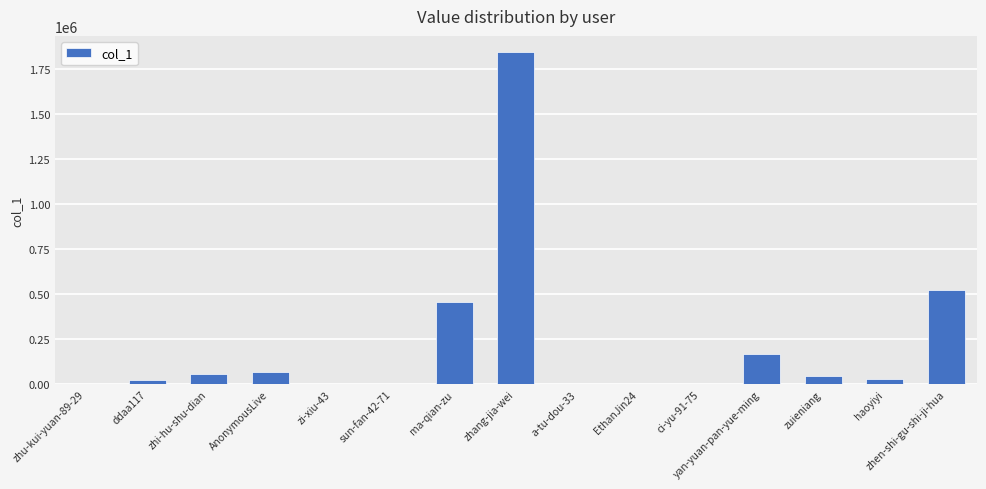

The chart shows a value of 33329 at yan-yuan-pan-yue-ming. True or false?

False